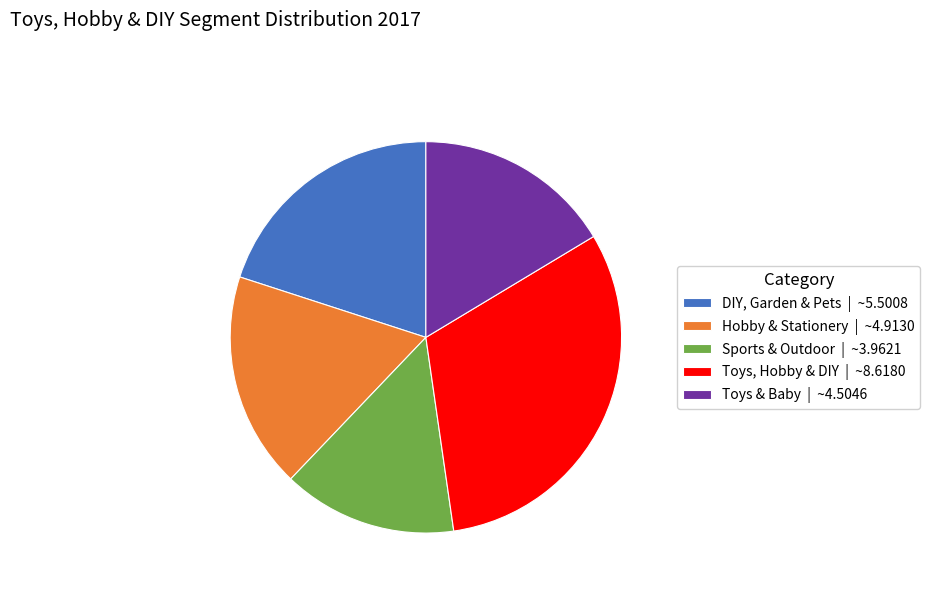

How many segments does this pie chart have?

5